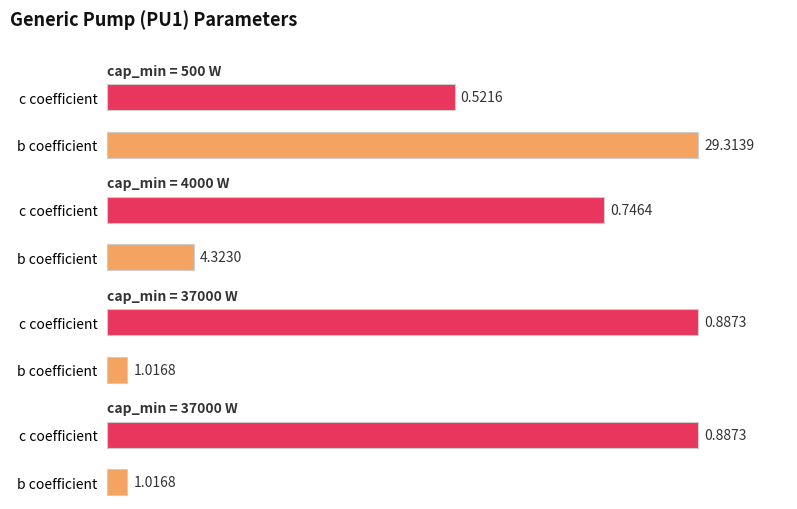

The value of cap_min=500 at 1 is 17.3. True or false?

False